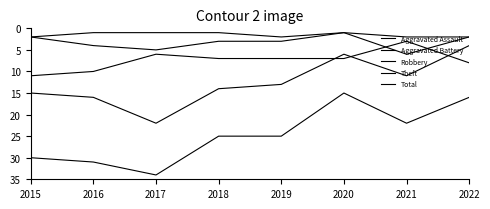

How many lines are shown in the chart?

5